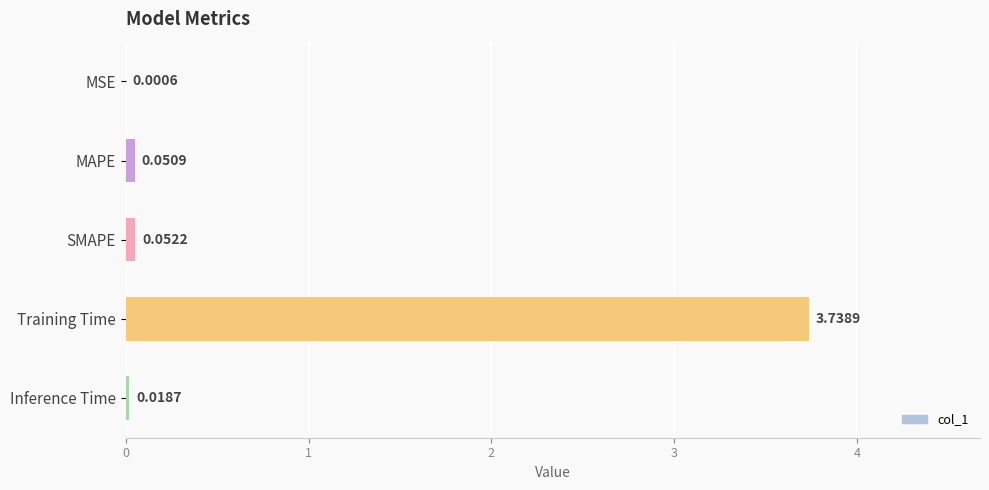

At which category does the chart reach its peak across all series?

Training Time